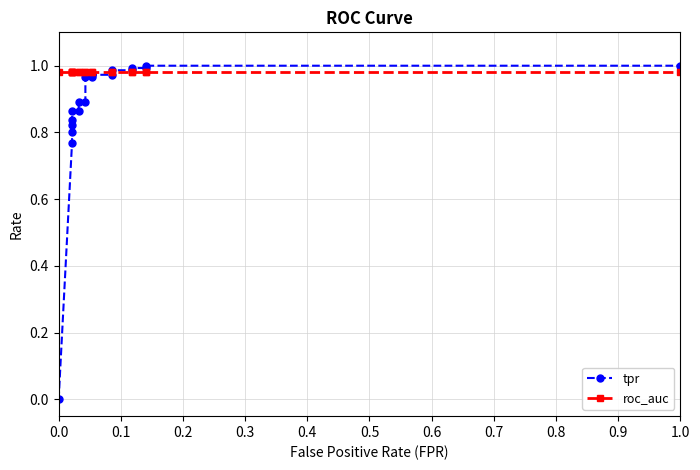

What is the average value of the tpr series?

0.9